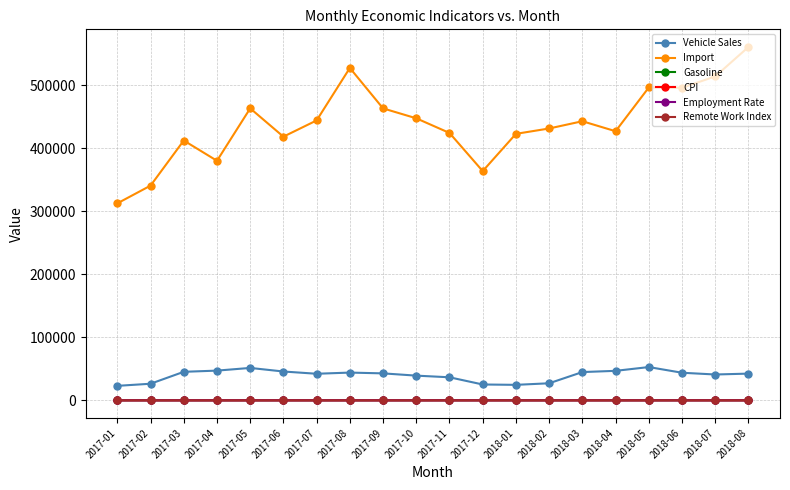

How many data points in Employment Rate are less than 61?

5